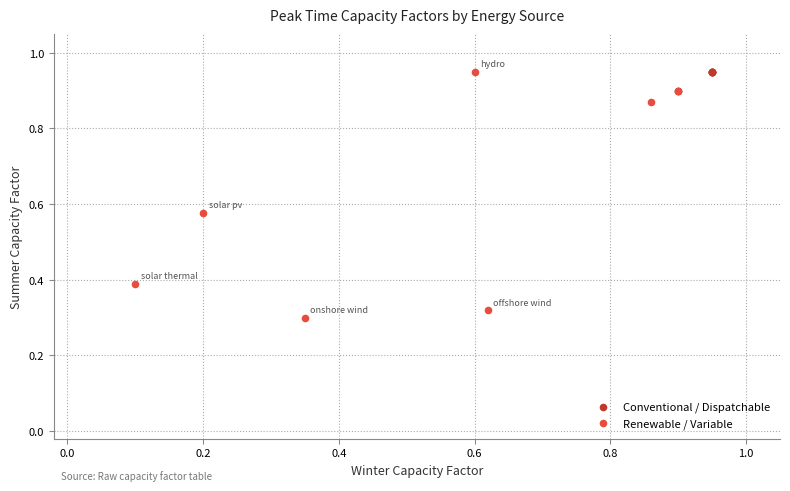

Which series contains the lowest Y value?

Renewable / Variable